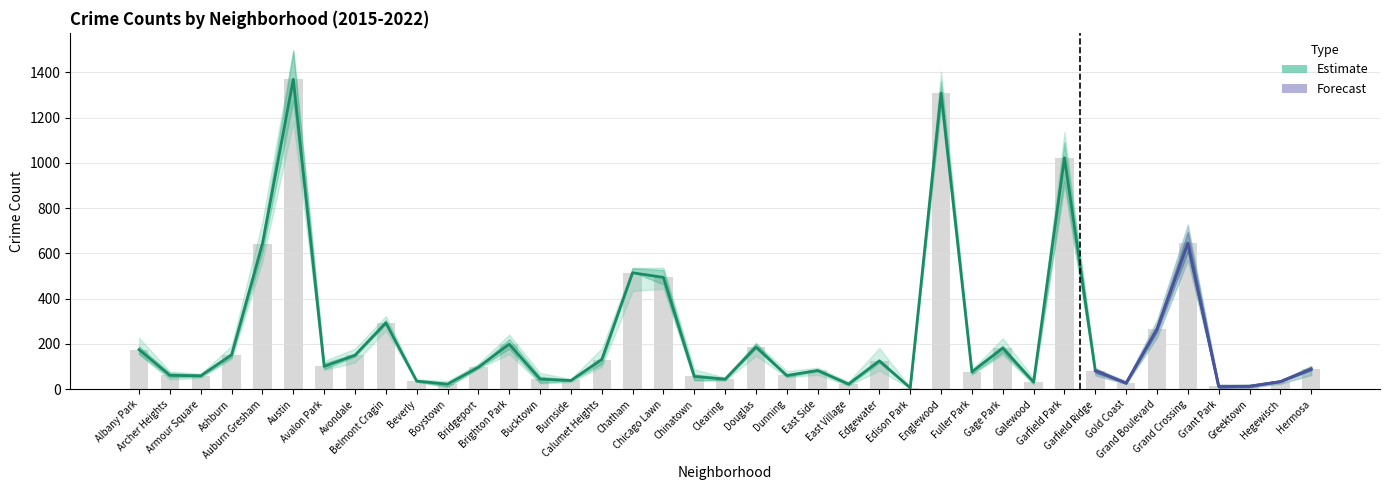

Reading left to right, list all the values displayed in this chart.

2021: 155	72	55	134	607	1318	125	118	260	34	11	99	179	50	45	180	535	501	66	45	203	80	87	22	123	4	1286	71	152	21	1023	87	25	273	695	14	11	39	63
2017: 168	54	68	192	742	1494	115	157	323	34	27	95	241	72	37	124	530	537	43	39	204	58	86	33	128	8	1361	85	225	48	1073	91	26	280	727	21	12	32	102
2022: 155	78	64	142	623	1181	96	145	290	44	36	113	222	56	31	141	536	463	88	51	195	55	95	26	182	8	1236	65	191	25	894	92	26	257	629	17	17	33	83
2020: 189	69	61	149	565	1500	85	152	288	37	11	94	156	29	39	131	534	493	40	41	180	53	64	17	117	4	1404	85	163	32	1092	88	23	228	642	5	10	34	89
2015: 156	42	57	141	653	1275	96	149	306	33	27	91	198	26	38	99	434	444	62	50	148	59	78	23	83	7	1266	86	193	32	920	61	25	252	571	4	7	24	100
2018: 227	52	51	155	668	1450	89	179	292	33	22	93	198	34	41	112	518	527	39	40	188	59	87	16	120	5	1303	67	165	33	1137	72	36	304	607	12	20	38	94